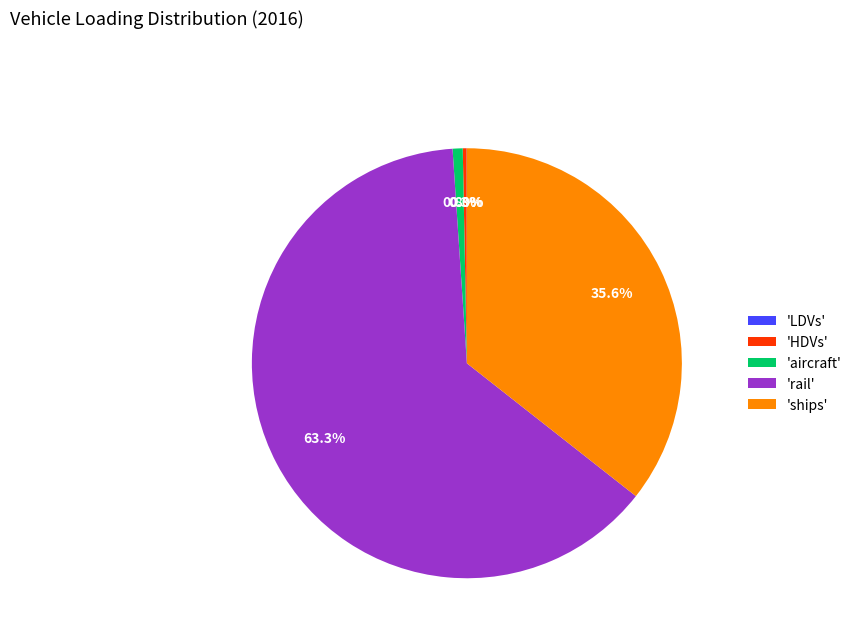

What percentage do 'aircraft' and 'rail' together represent?

64.1%